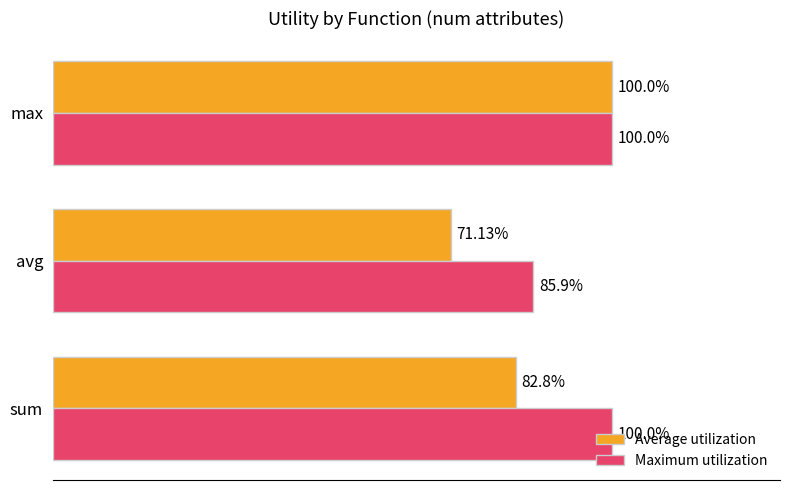

At which category does the chart reach its minimum across all series?

avg